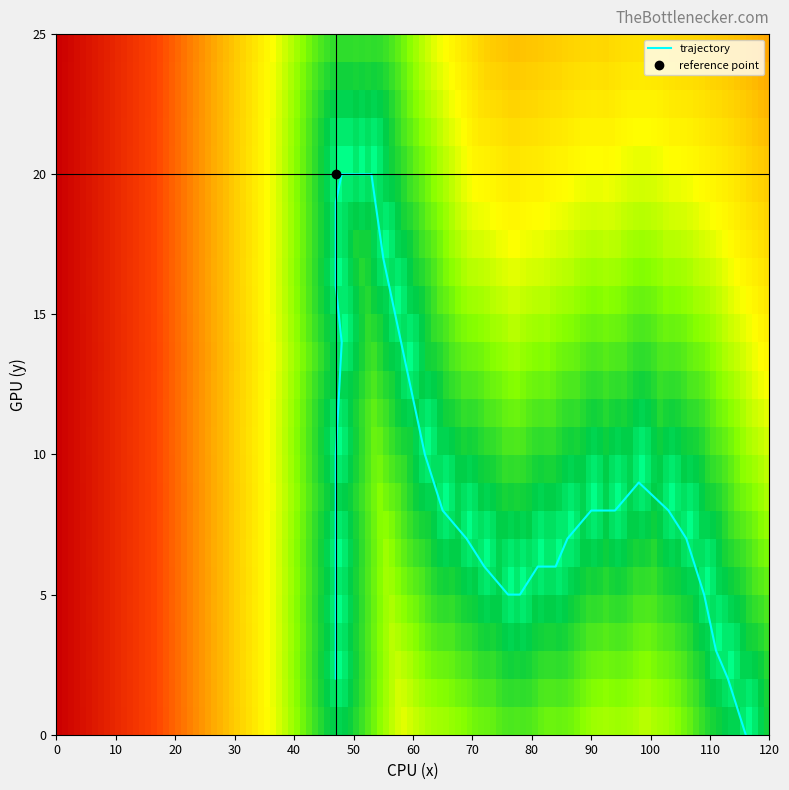

Reading left to right, transcribe all the data shown in this chart.

2	4	6	10	14	16	19	20	20	20	20	20	20	17	15	13	10	8	7	6	5	5	6	6	7	8	8	9	8	7	5	3	2	0